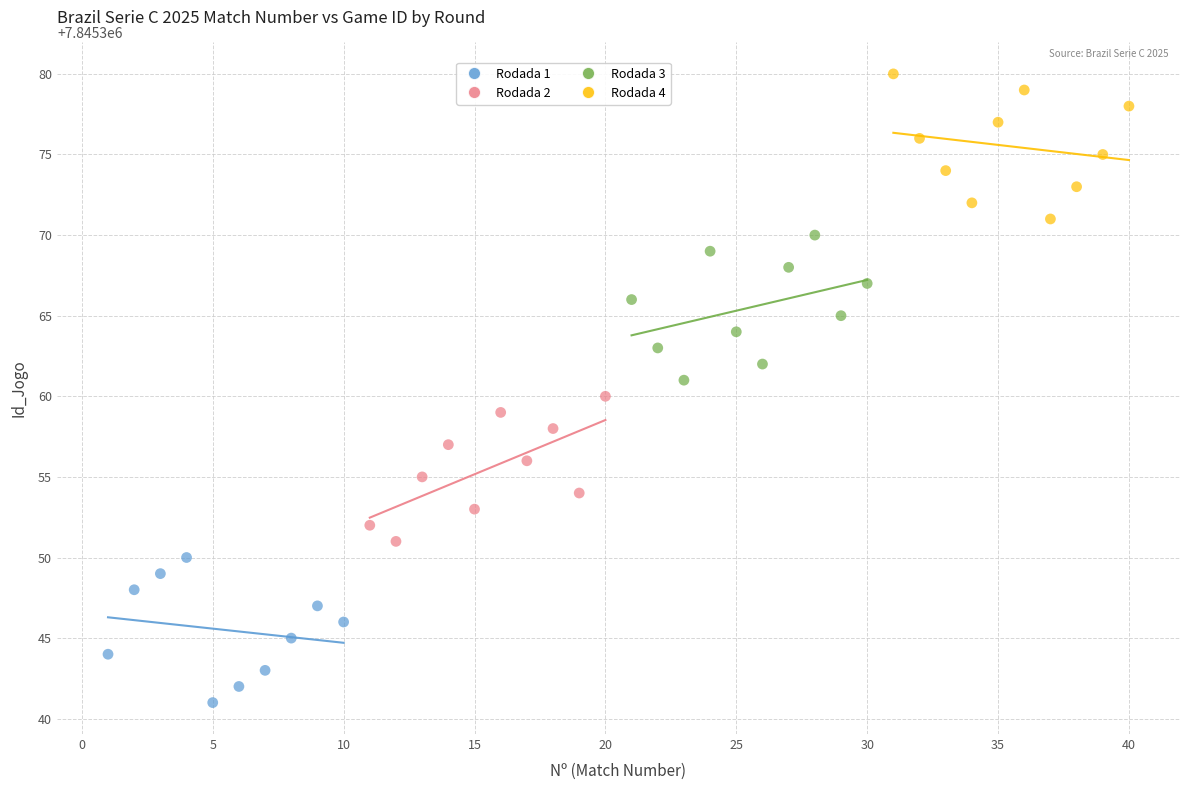

Which series contains the lowest Y value?

Rodada 1